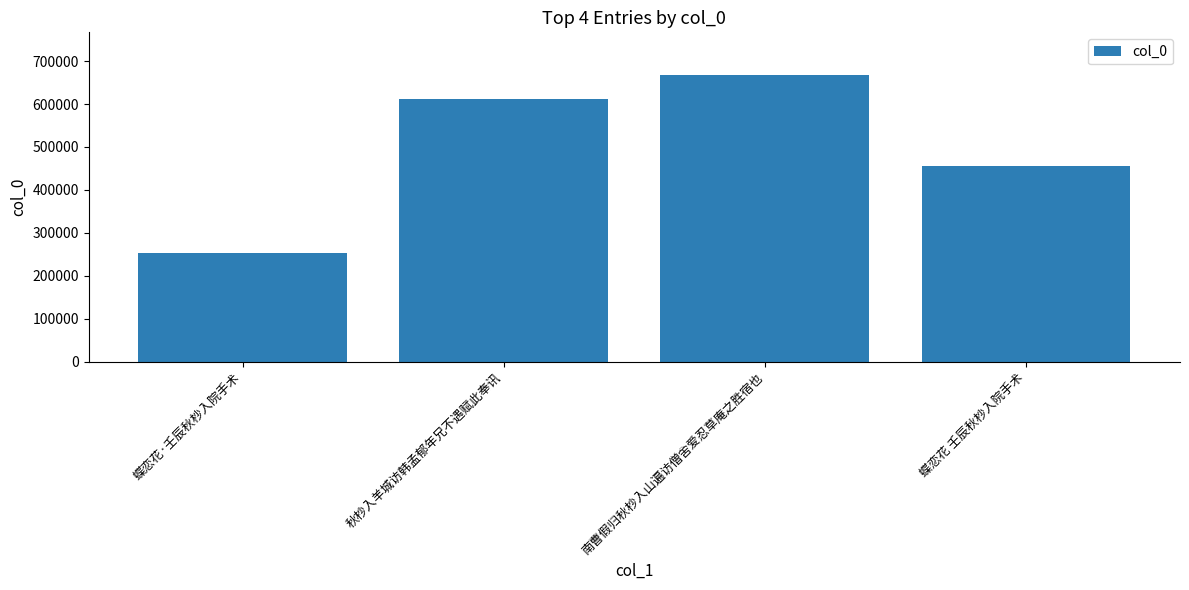

At which category does the chart reach its peak across all series?

南曹假归秋杪入山遍访僧舍爱忍草庵之胜宿也